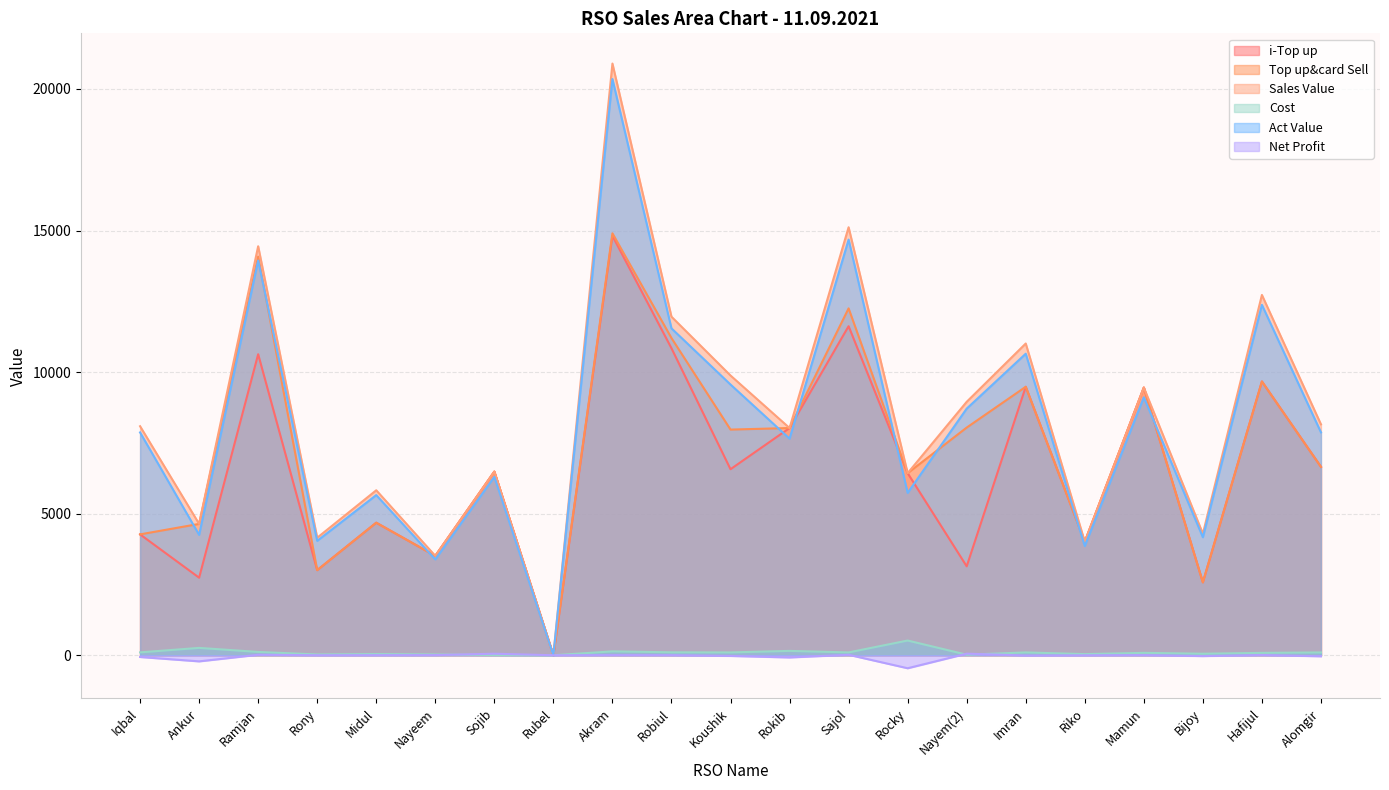

Where does the Net Profit series first go above 0?

Ramjan